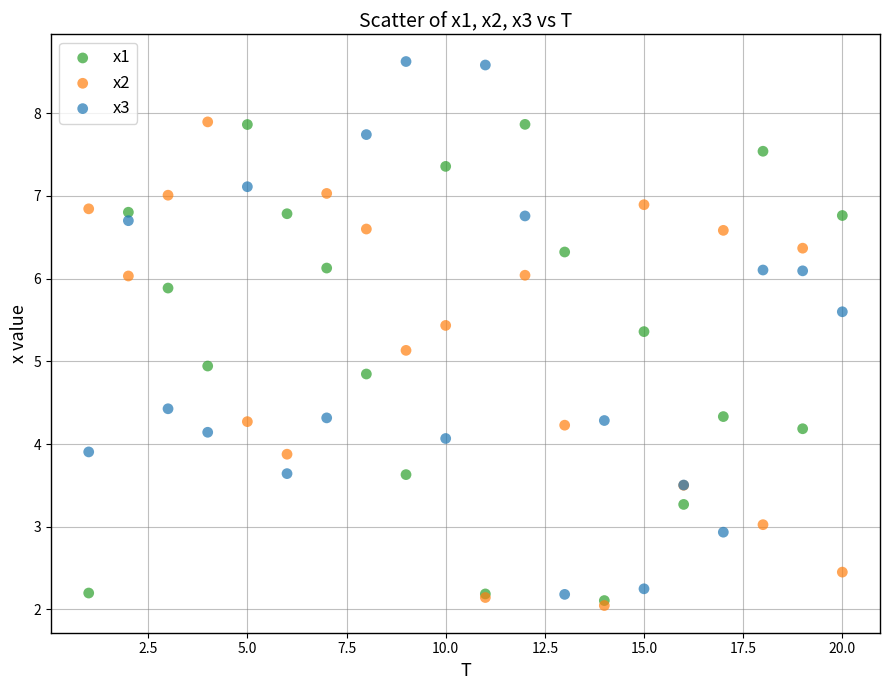

Which series contains the highest Y value?

x3